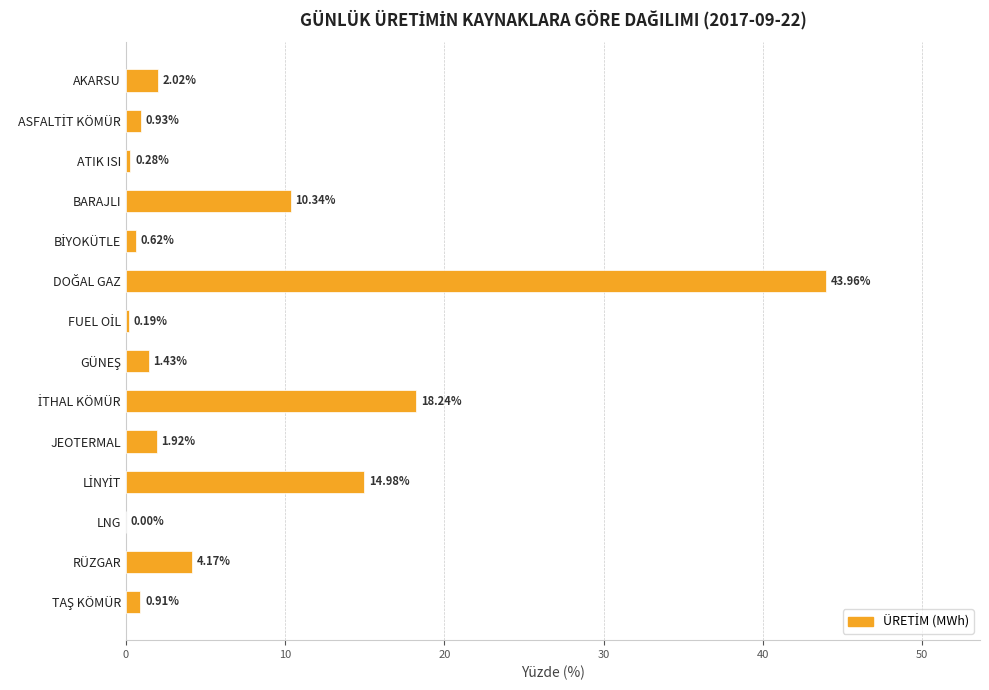

What is the sum of all values?

100.0